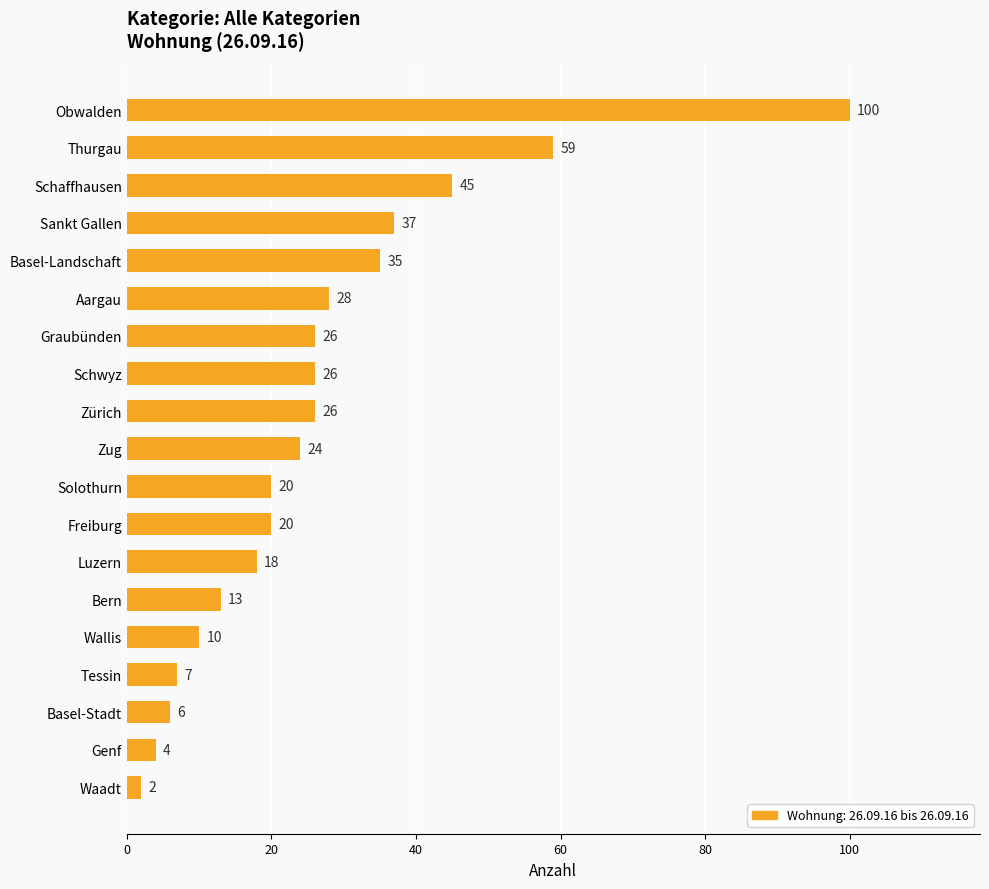

What is the sum of all values?

506